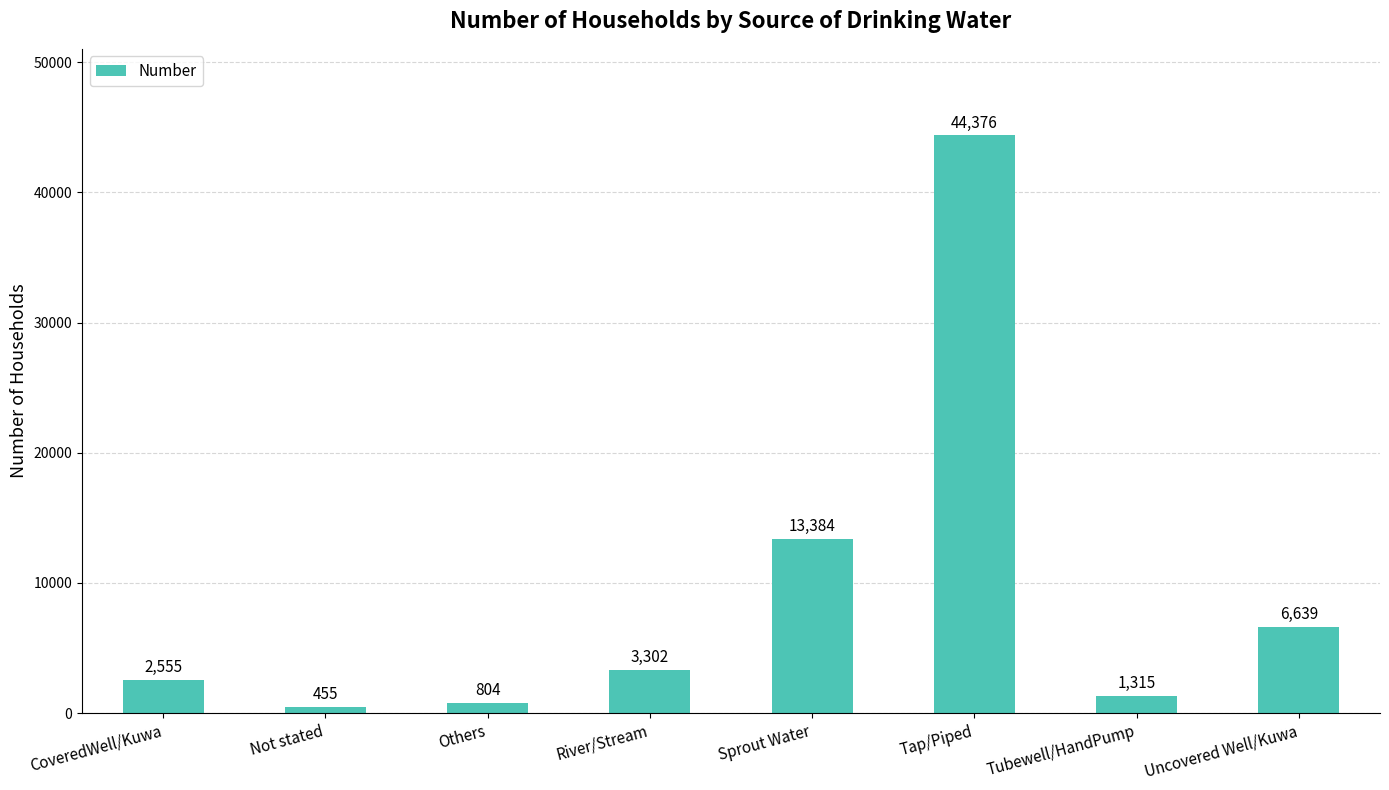

The chart shows a value of 5223 at River/Stream. True or false?

False